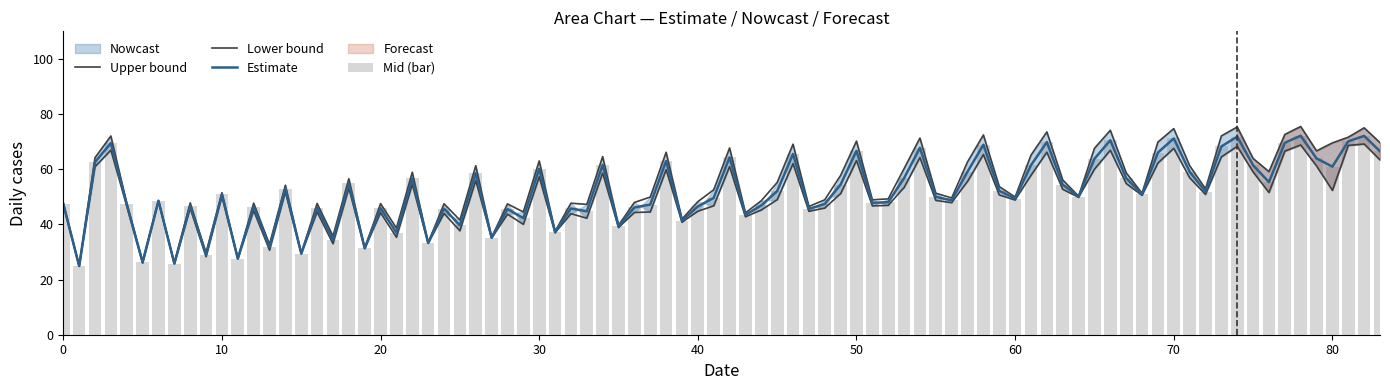

At which category does the chart reach its minimum across all series?

Row 1